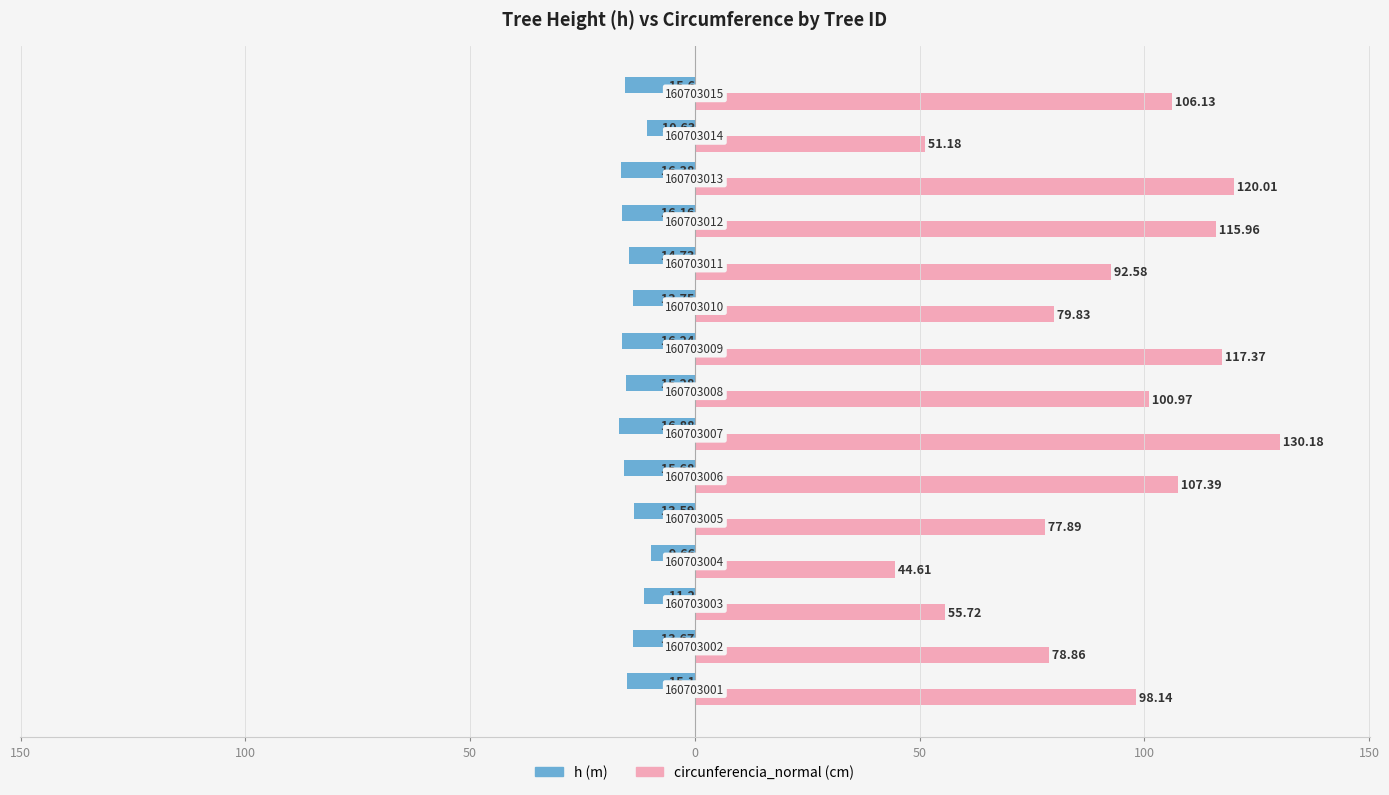

Reading right to left, extract all data points from this chart.

h: -15.6	-10.6	-16.4	-16.2	-14.7	-13.8	-16.2	-15.3	-16.9	-15.7	-13.6	-9.7	-11.2	-13.7	-15.1
circunferencia_normal: 106.1	51.2	120.0	116.0	92.6	79.8	117.4	101.0	130.2	107.4	77.9	44.6	55.7	78.9	98.1